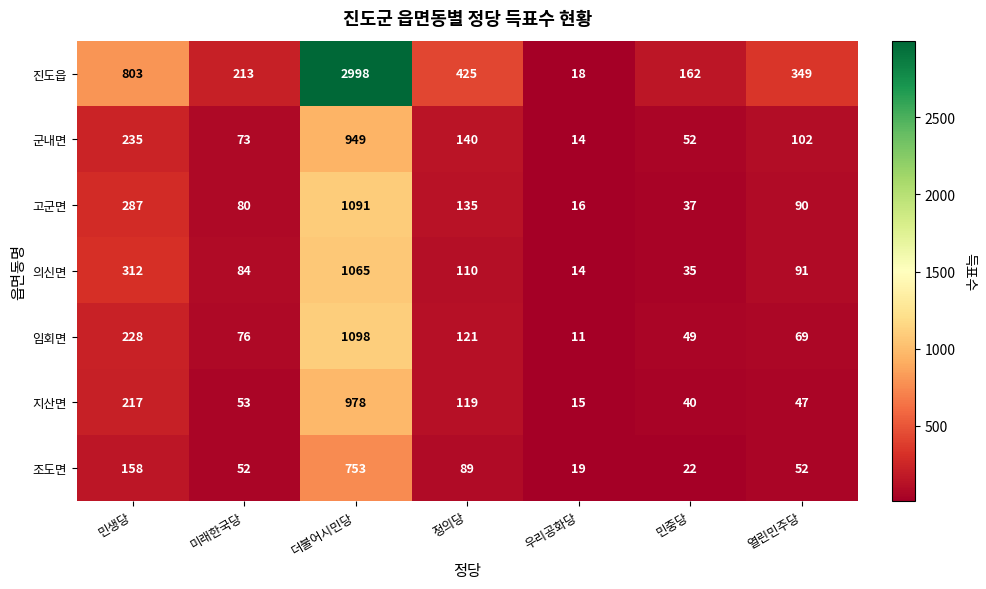

What is the approximate value of 군내면 at 열린민주당?

102